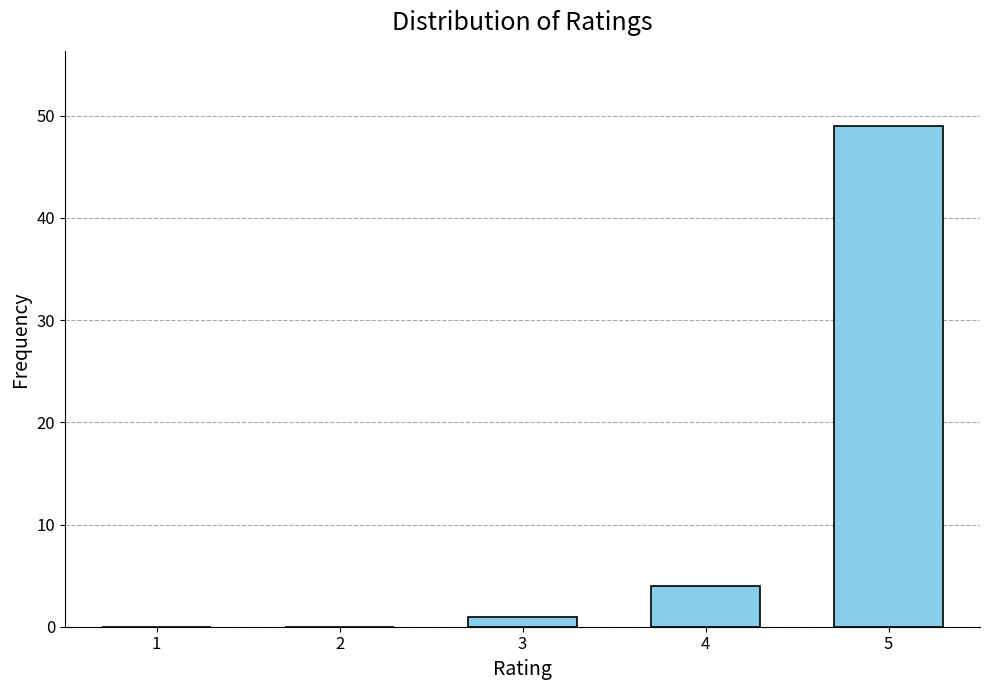

Reading right to left, extract all data points from this chart.

5=49	4=4	3=1	2=0	1=0